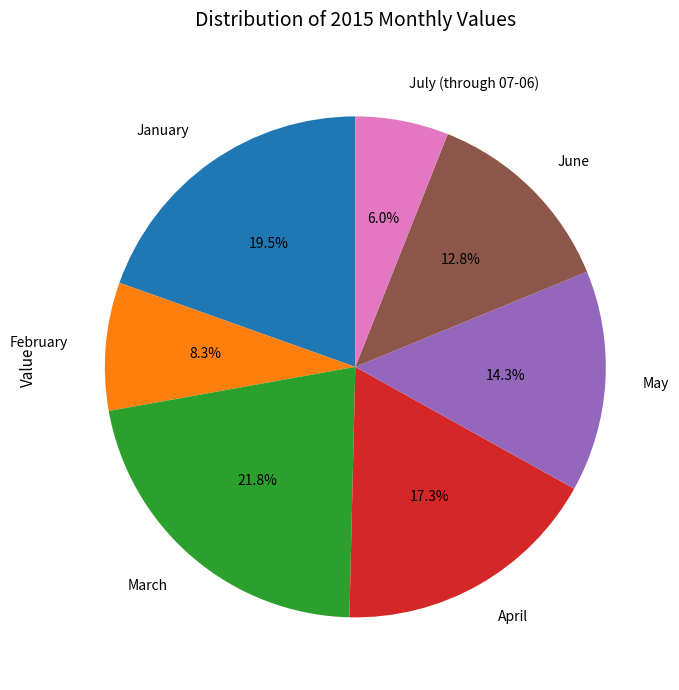

True or false: February accounts for 14% of the total.

False